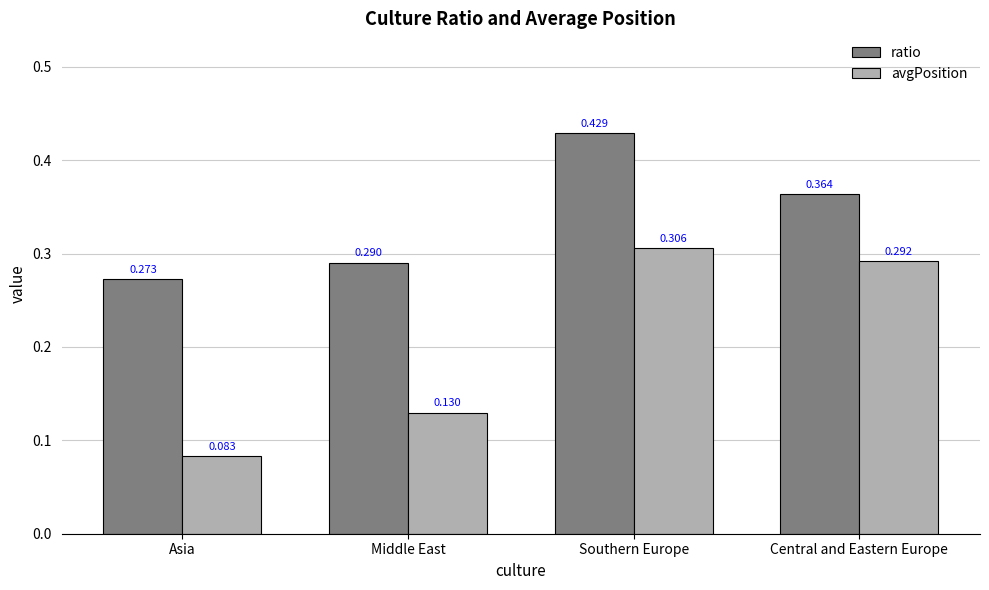

At which label is ratio closest to 0?

Asia